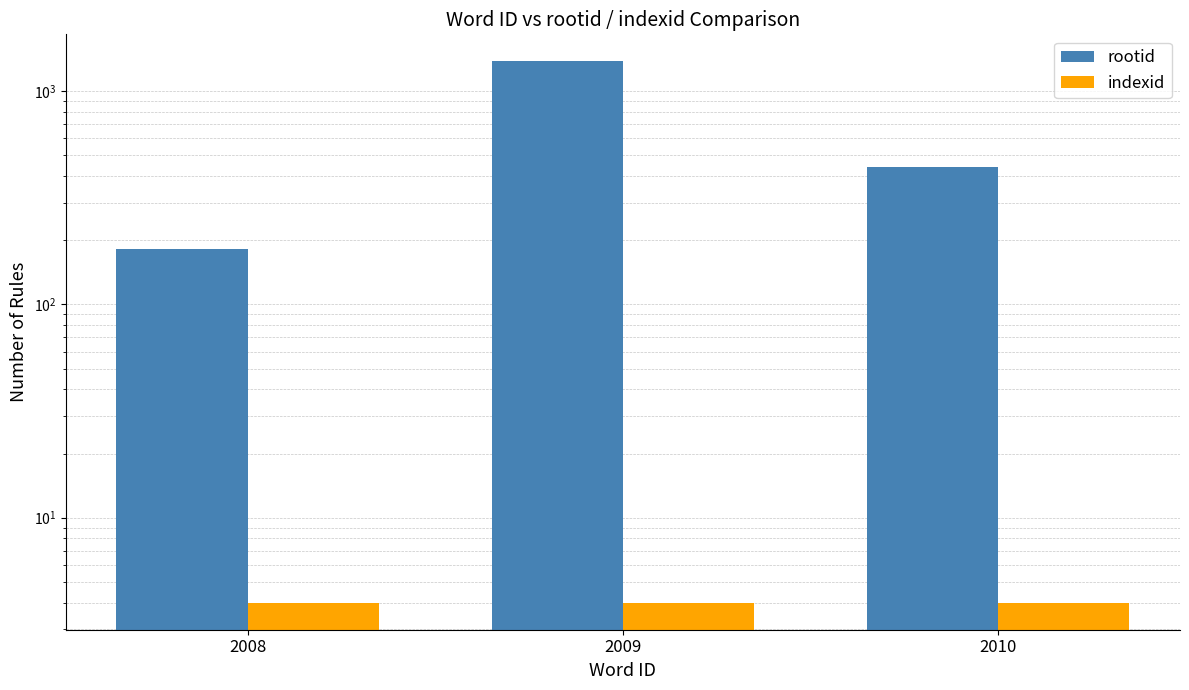

Reading left to right, transcribe all the data shown in this chart.

rootid: 2008=181	2009=1376	2010=442
indexid: 2008=4	2009=4	2010=4